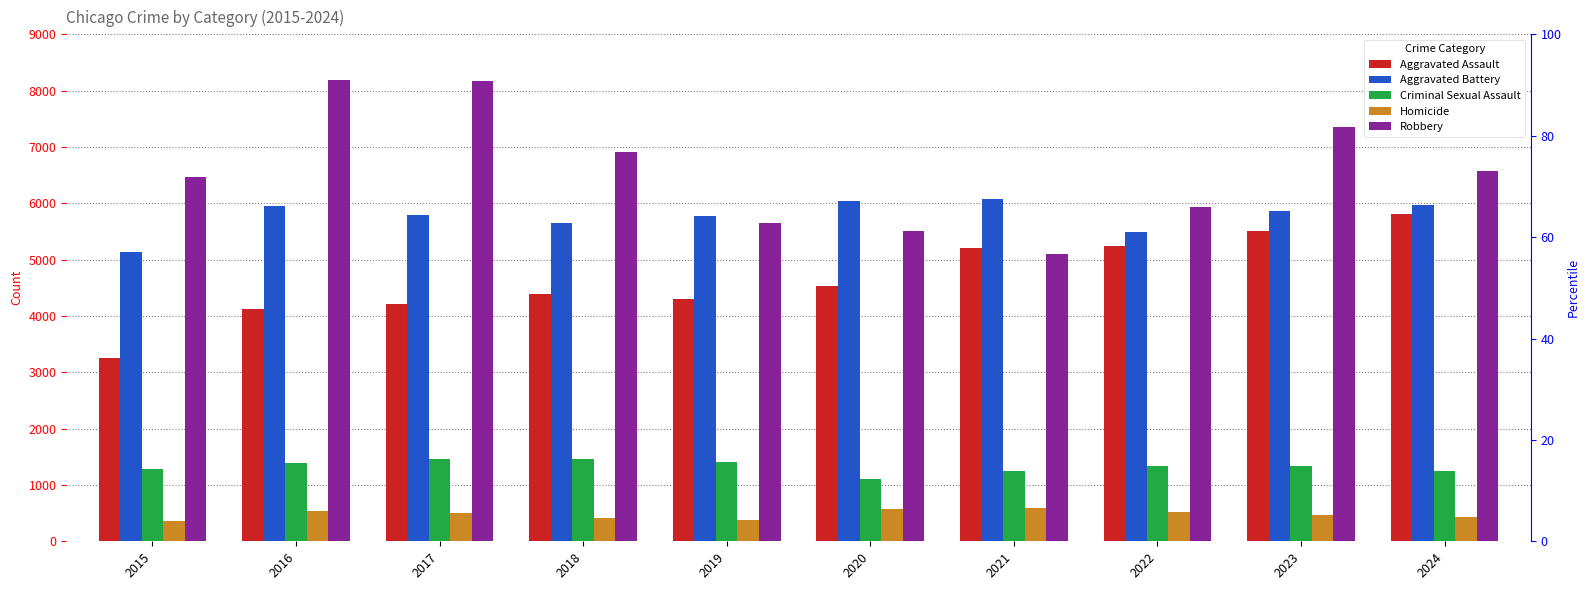

How many data points in Aggravated Assault are less than 4528?

5